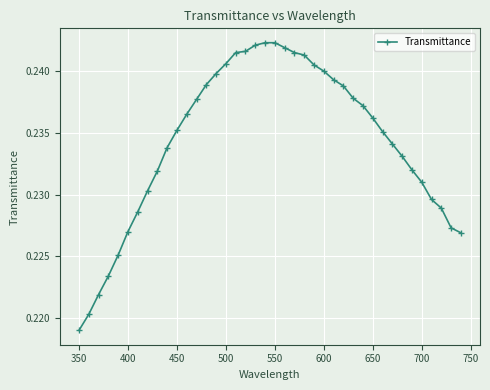

Count the values in the range 0 to 1.

40